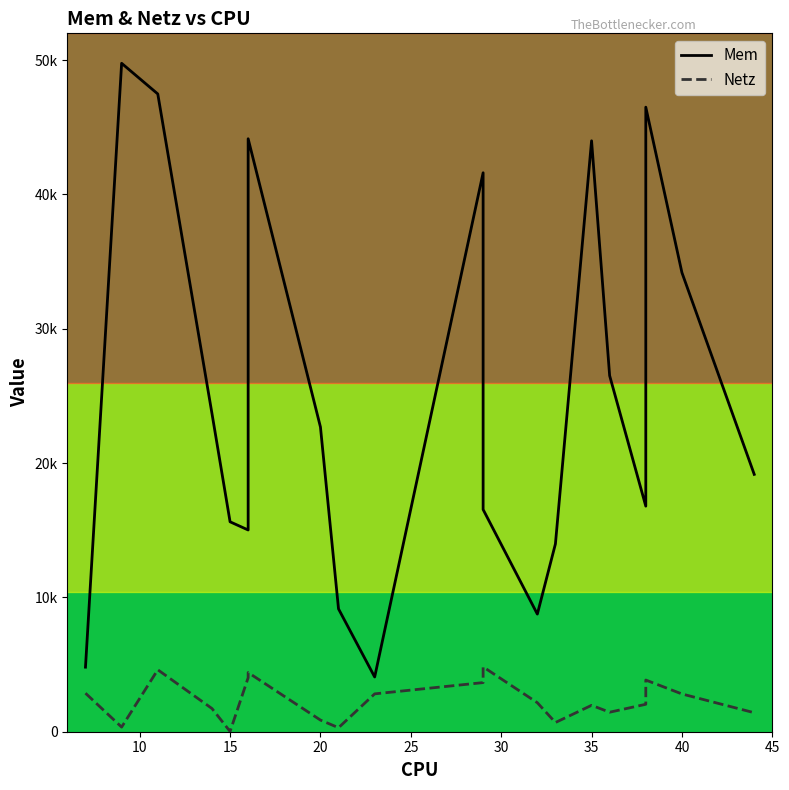

How many lines are shown in the chart?

2